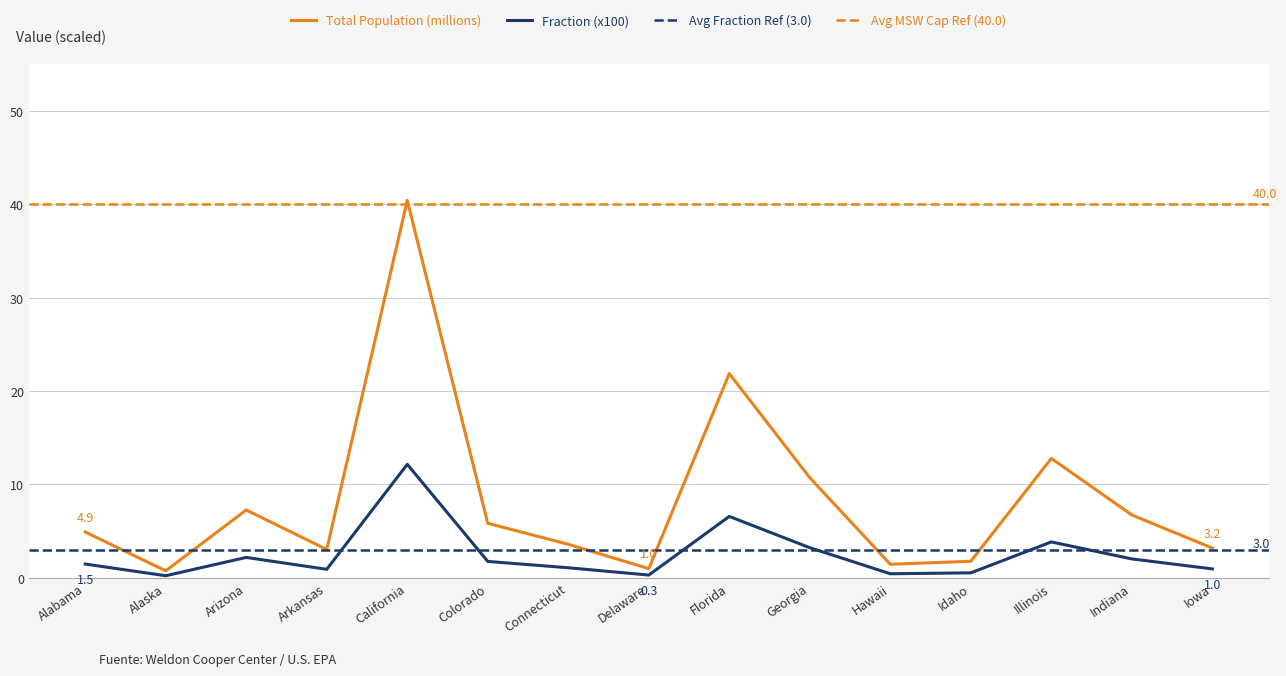

Which label corresponds to the smallest value in the chart?

Alaska